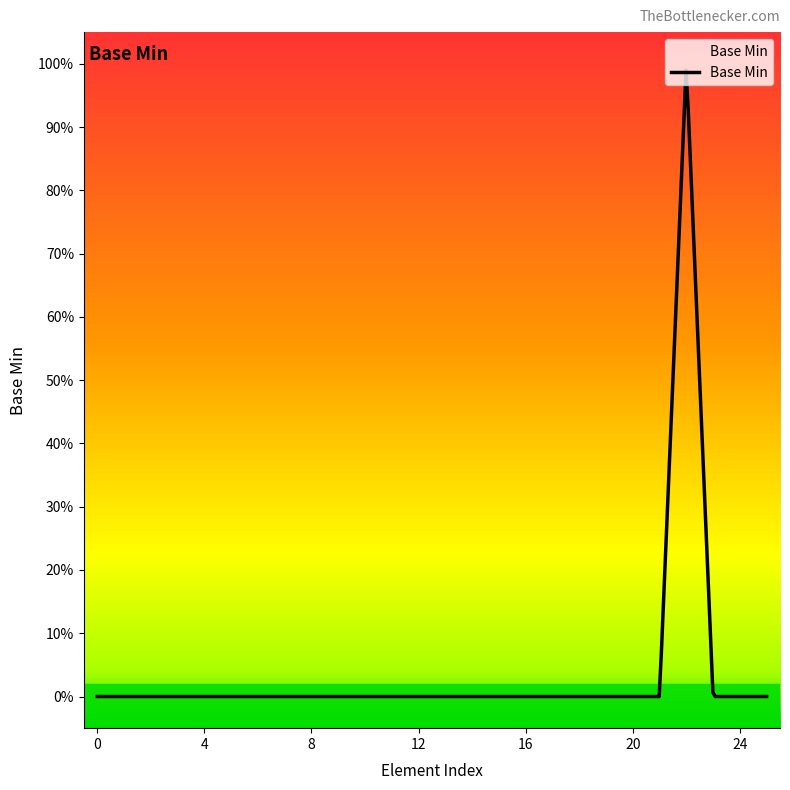

Does the chart display data point markers on the line(s)?

No